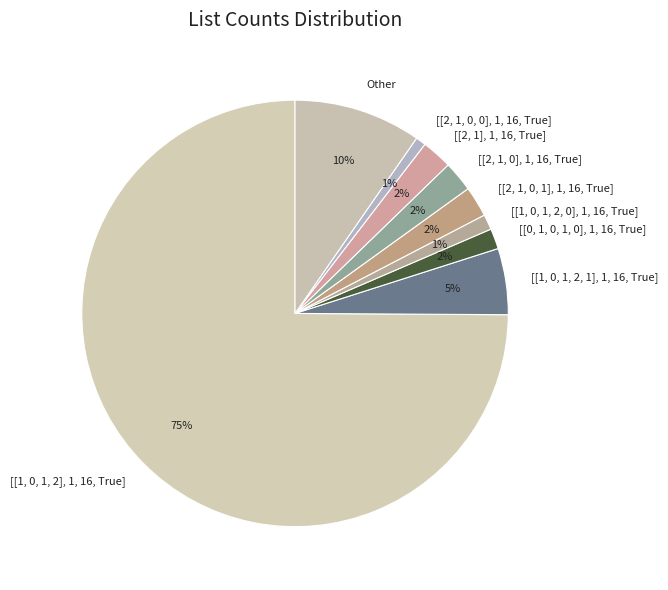

To the nearest percent, what is the average slice percentage?

11%